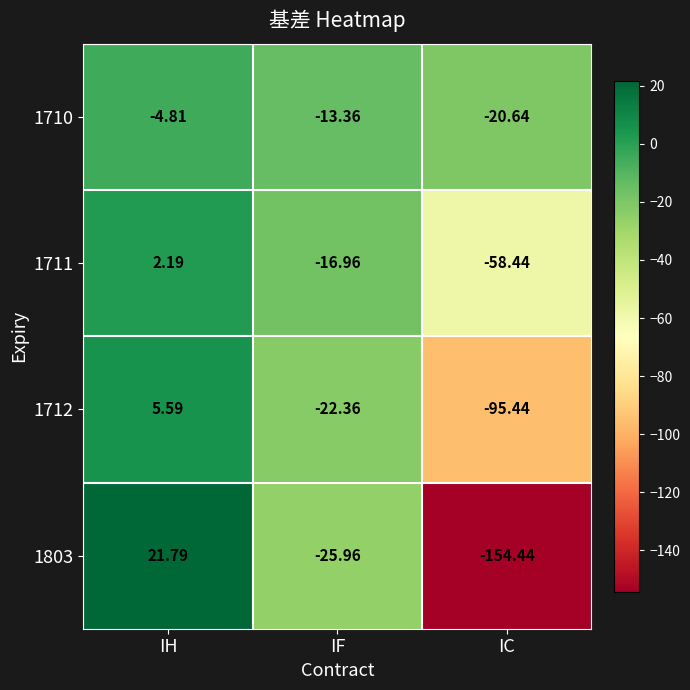

What is the spread (max minus min) of values at IF?

12.6